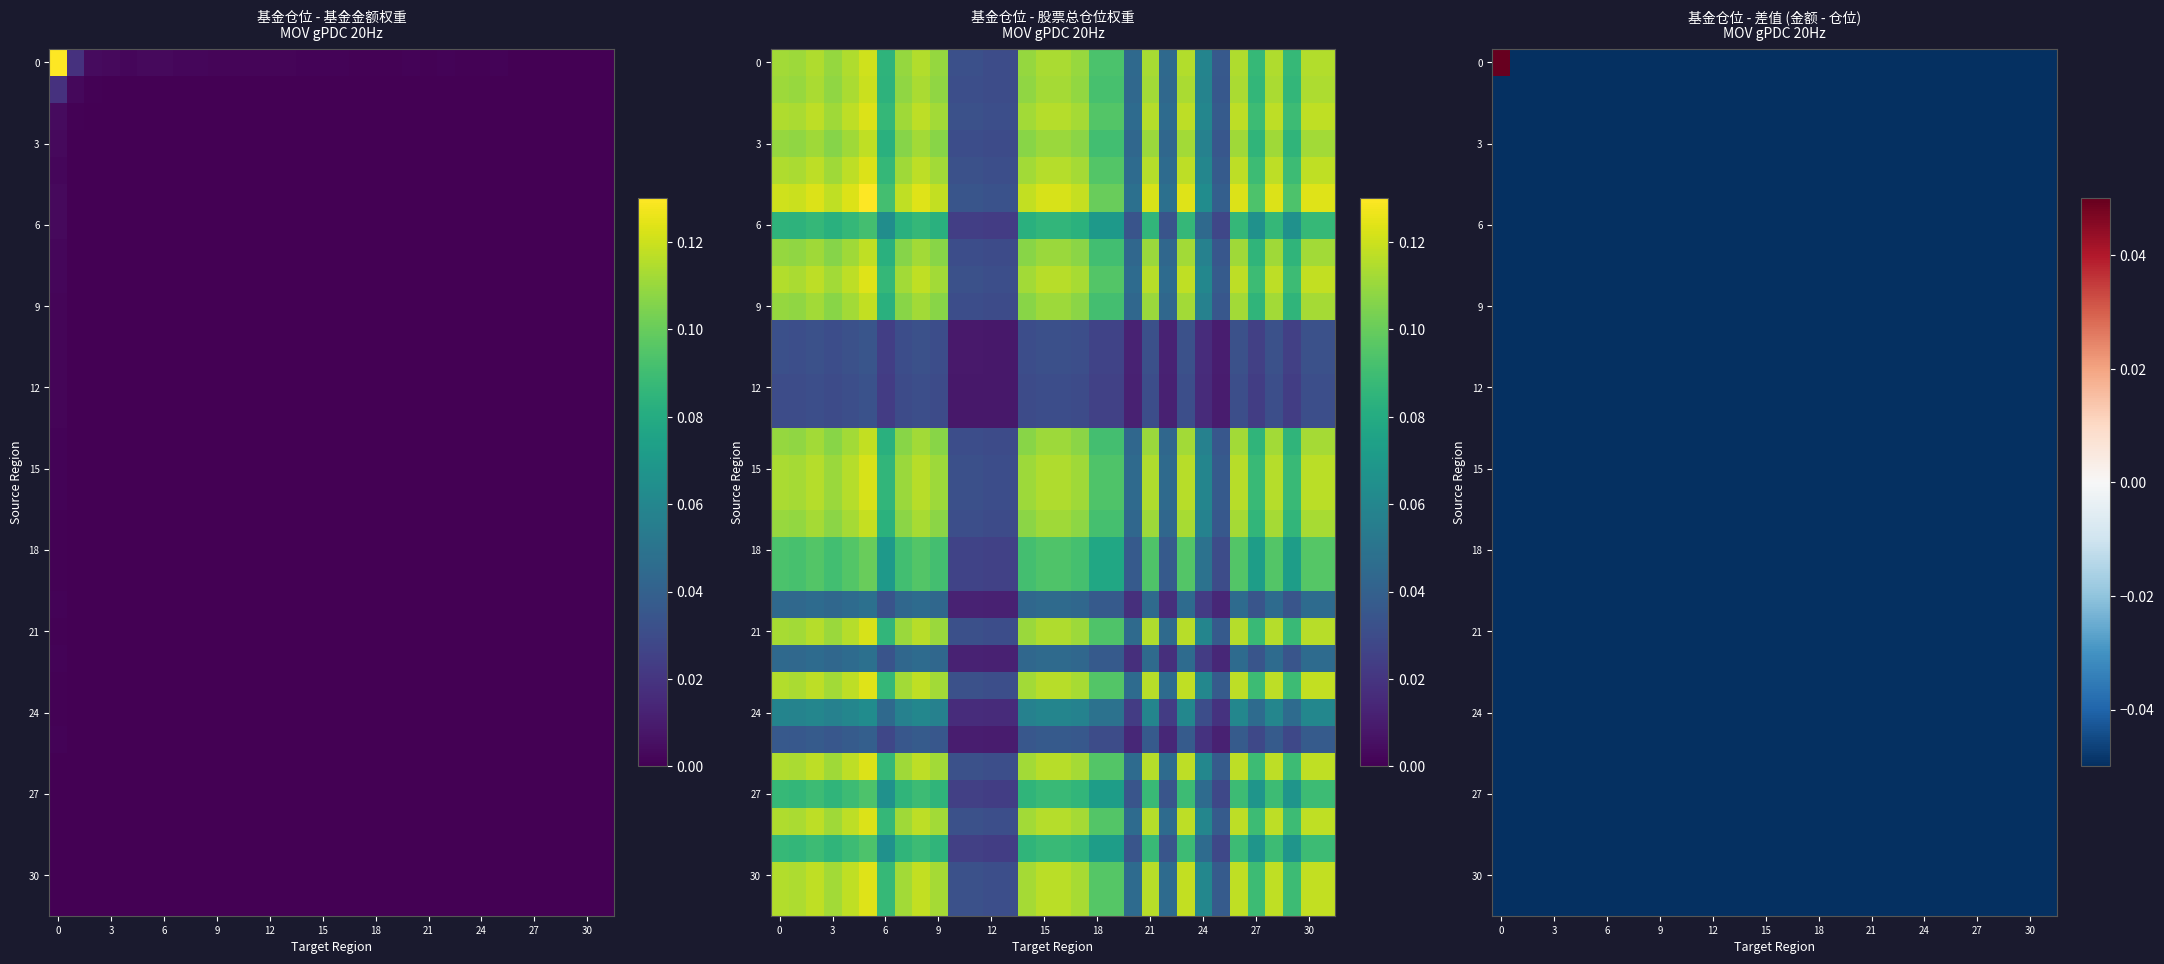

Count the number of categories in the chart.

32